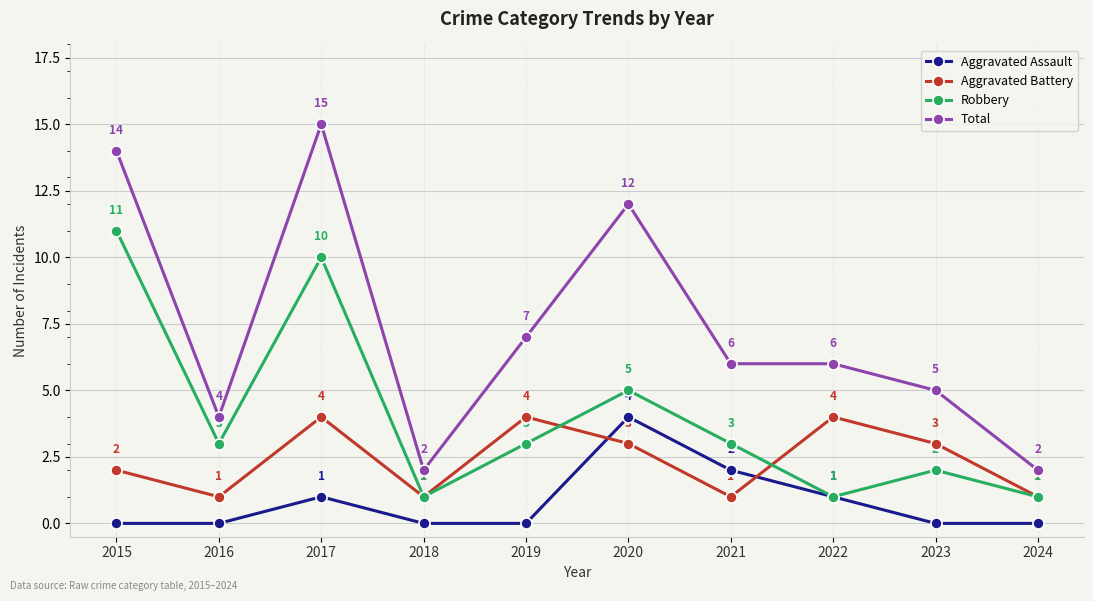

What is the difference between the second highest and second lowest values in the Aggravated Battery series?

3